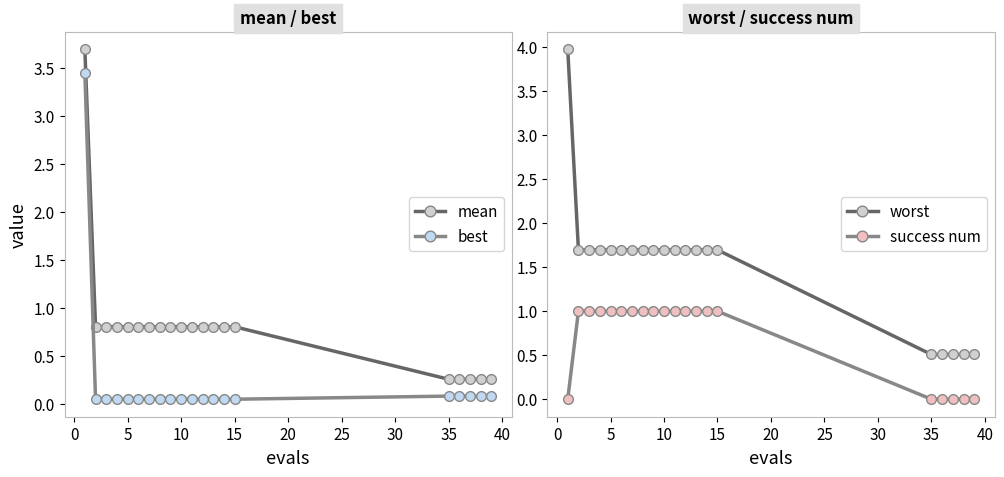

What is the maximum value for mean?

3.7